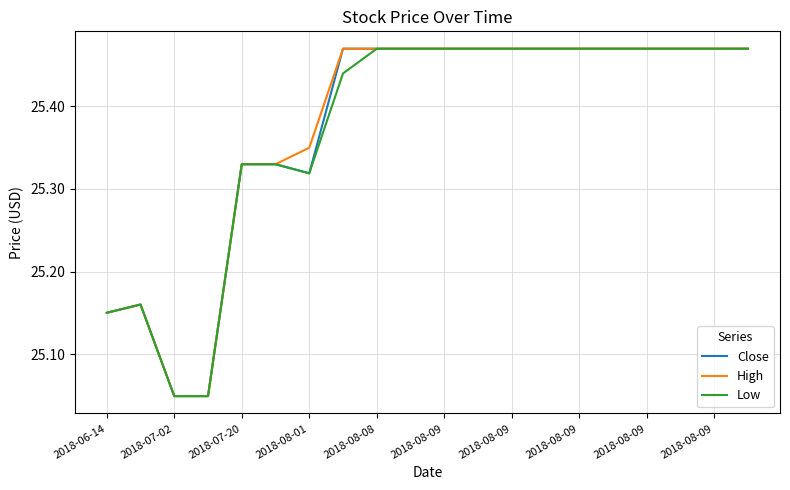

What is the difference between the maximum and minimum values in the High series?

0.4